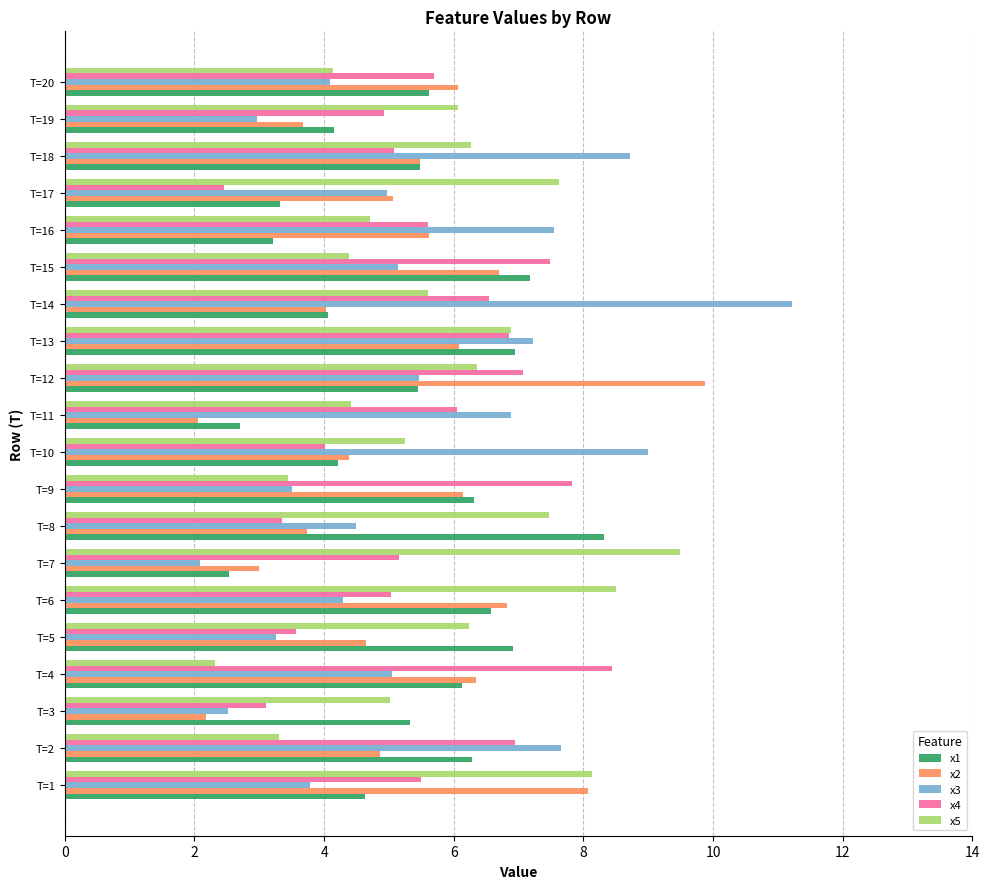

Which category has the lowest value in the x5 series?

T=4